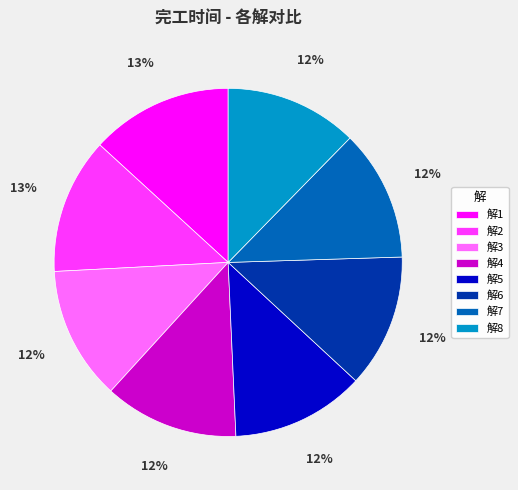

Does 解3 account for over 50% of the chart?

No